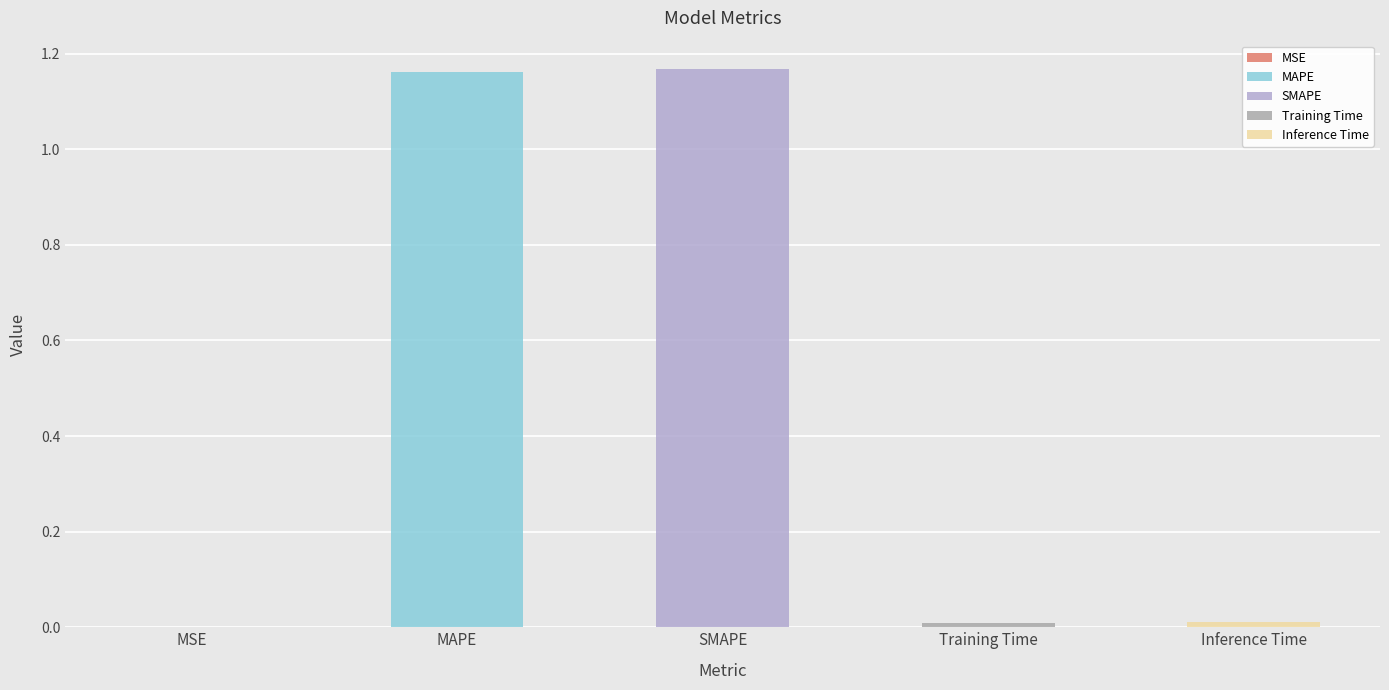

List the labels in order of value, largest first.

SMAPE, MAPE, Inference Time, Training Time, MSE